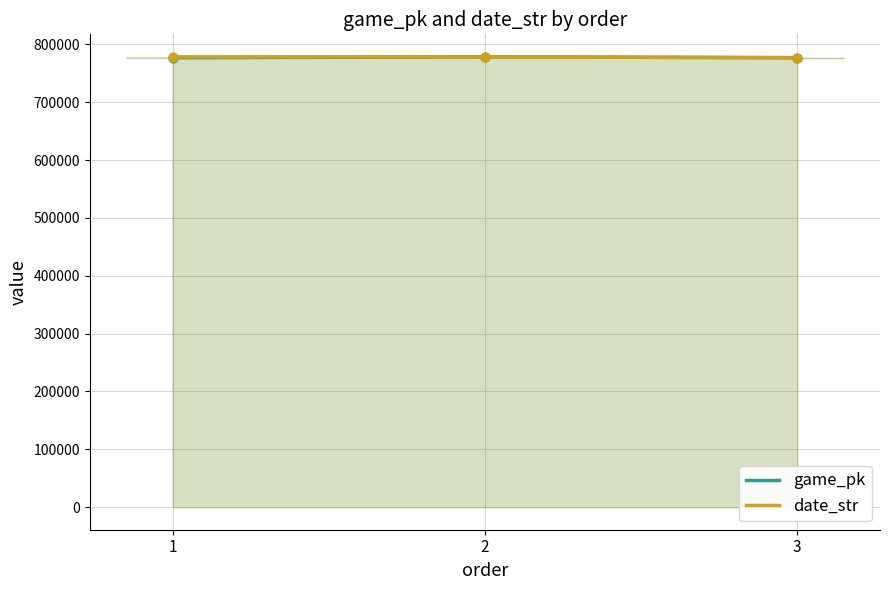

At how many categories does at least one series exceed 777080?

2